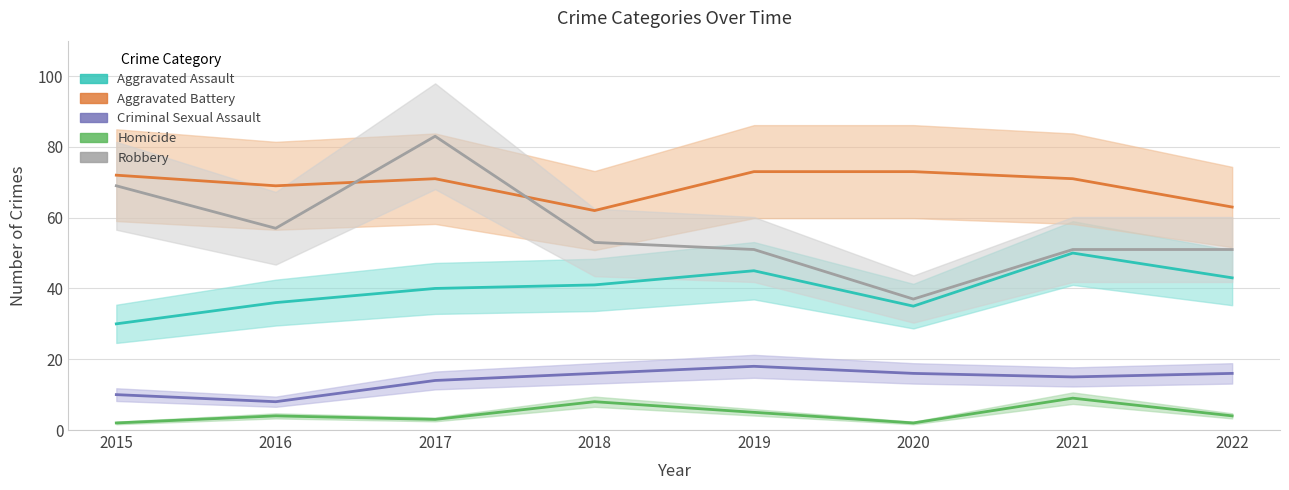

At which category is the sum across all series the highest?

2017